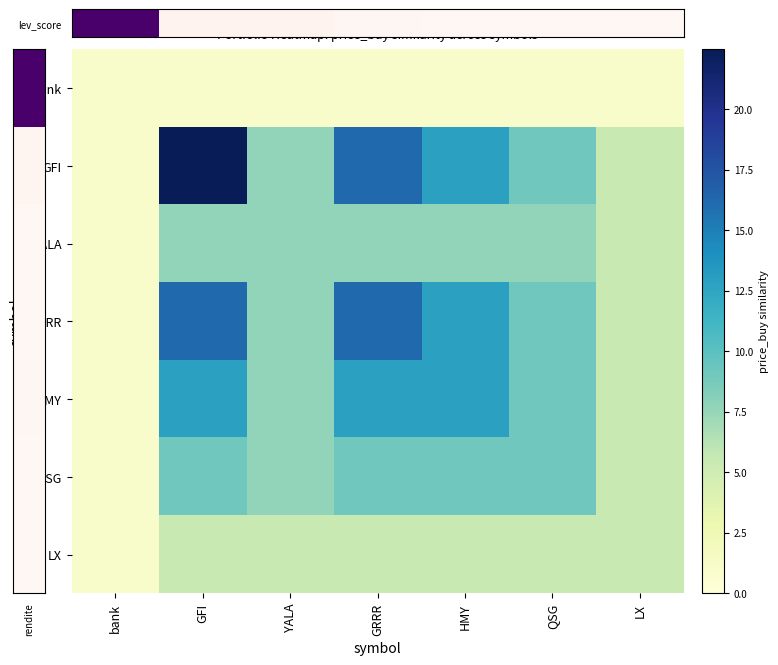

At which category does the chart reach its minimum across all series?

HMY